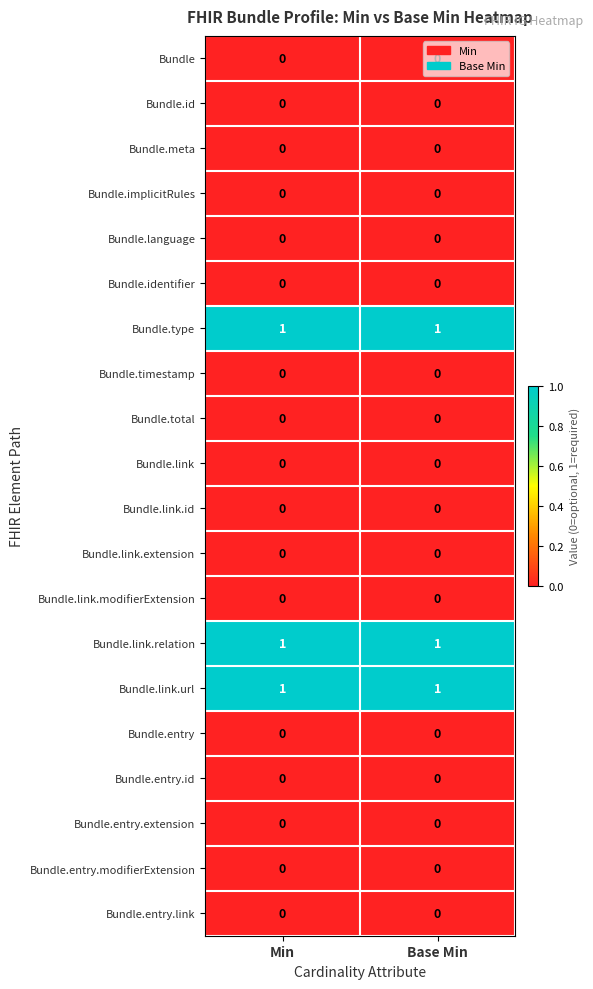

Count the number of data series in this chart.

20